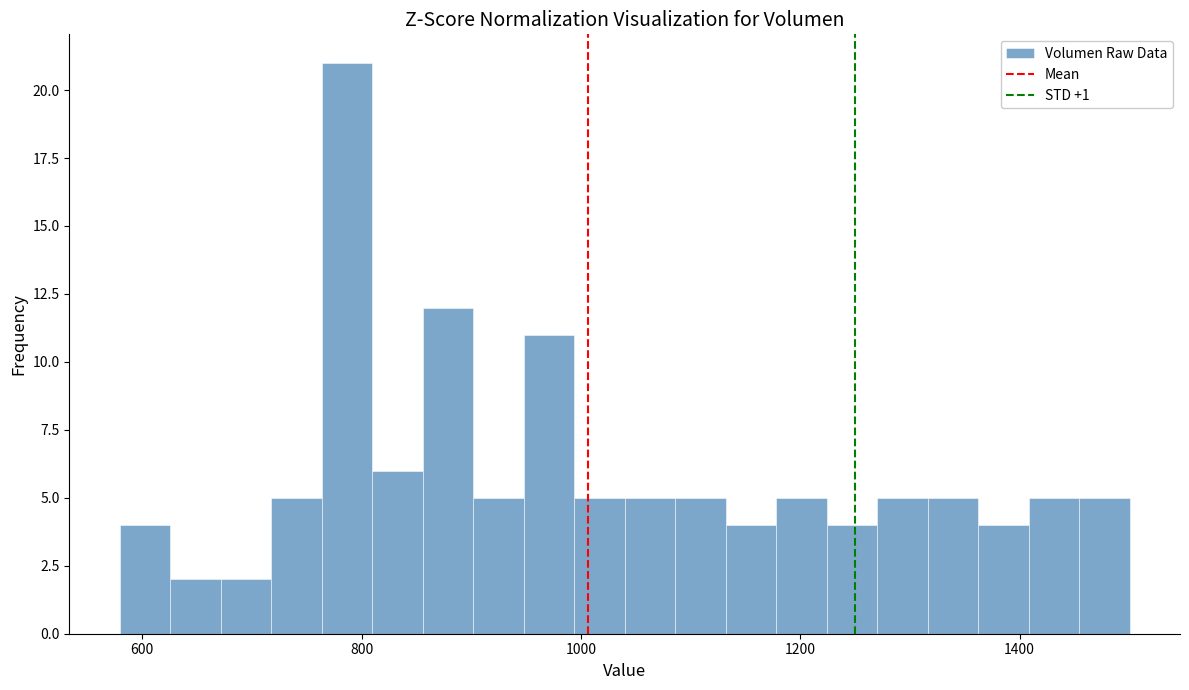

Read against the x-axis, roughly where is the centre of the tallest bar?

780